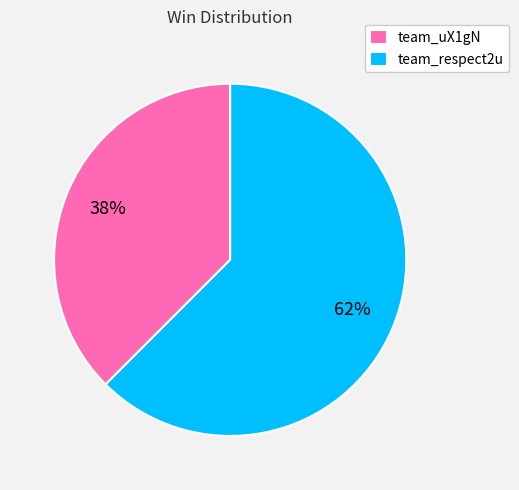

Is there any slice that represents more than half of the pie?

Yes